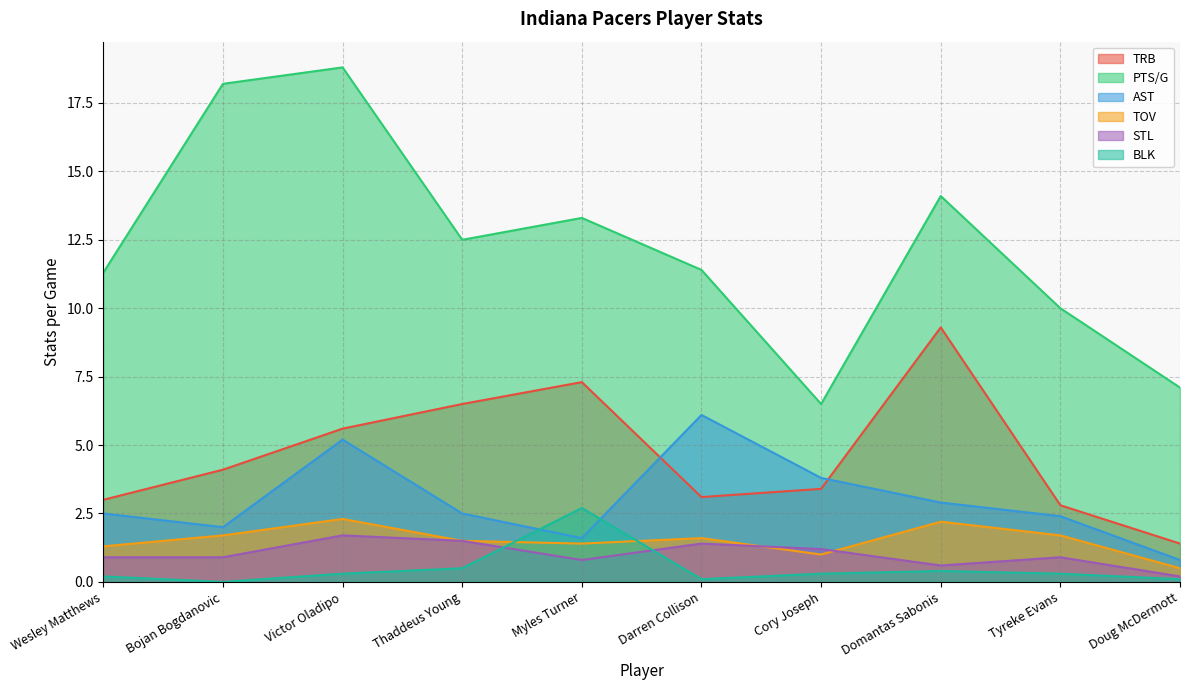

What are all the series names shown in the legend?

TRB, PTS/G, AST, TOV, STL, BLK